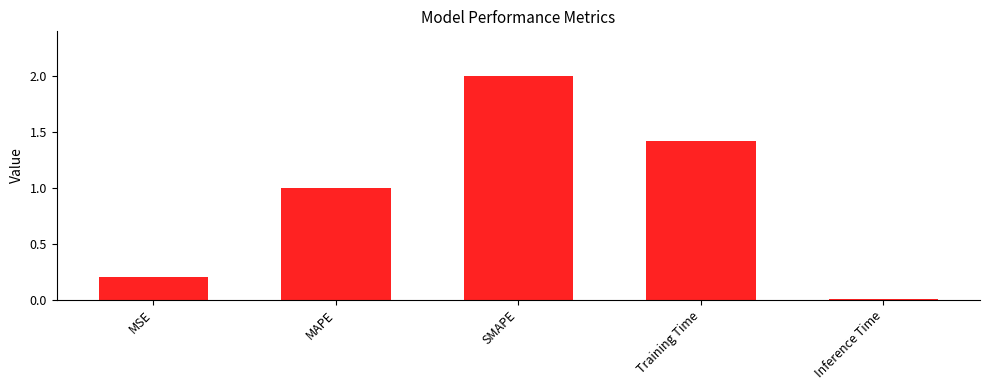

At which category does the chart reach its peak across all series?

SMAPE